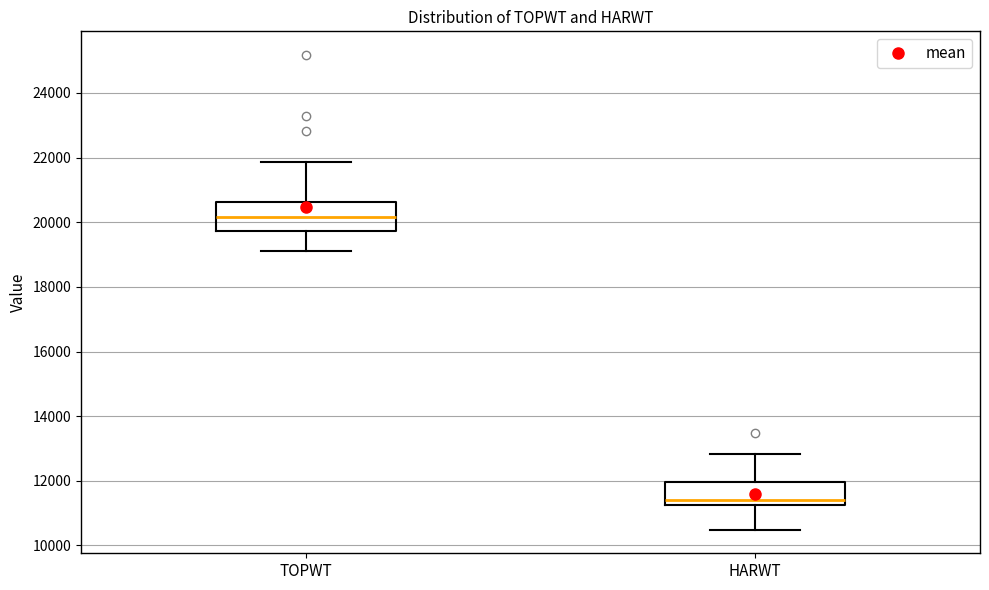

Reading left to right, read every box against the y-axis: the position of its median line, the range the box covers, and the ends of its whiskers. The values are not printed on the chart, so give them approximately, as read against the axis.

TOPWT: median 20200, box 19800 to 20600, whiskers 19200 to 21800
HARWT: median 11400, box 11200 to 12000, whiskers 10400 to 12800